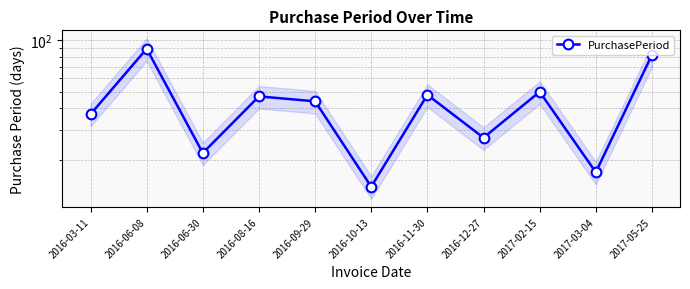

What is the ratio of the value at 2016-11-30 to the value at 2016-03-11?

1.3